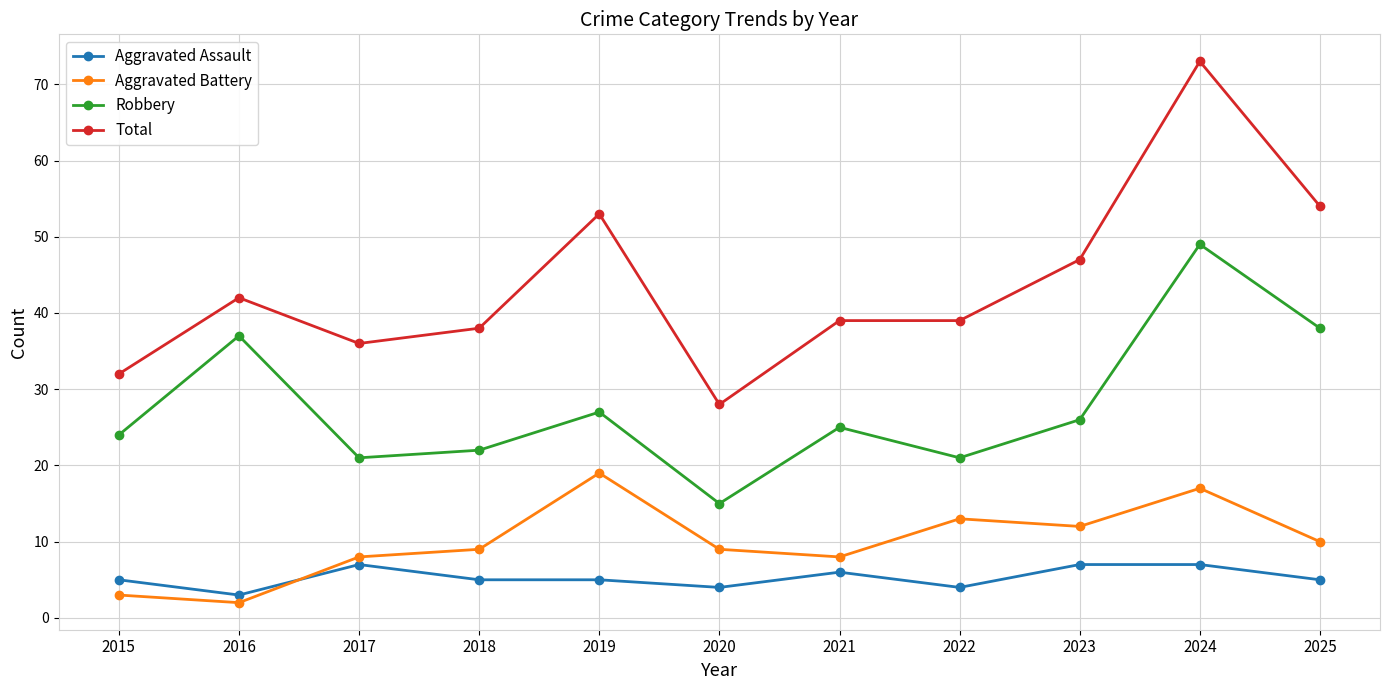

At which label does Aggravated Assault reach its minimum?

2016